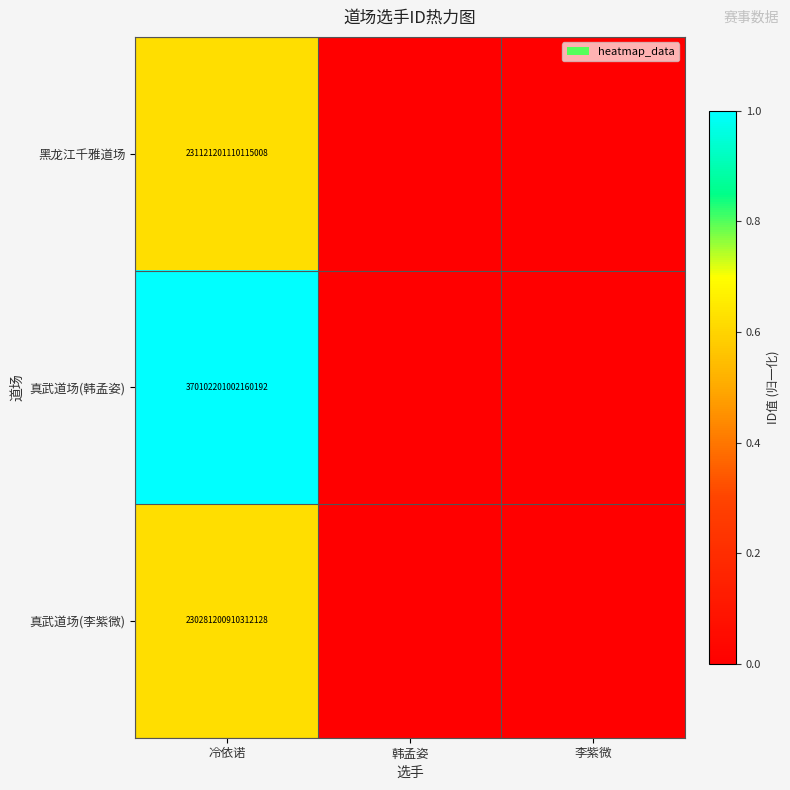

True or false: 真武道场(韩孟姿) has a value of 252996445937258400 at 冷依诺.

False